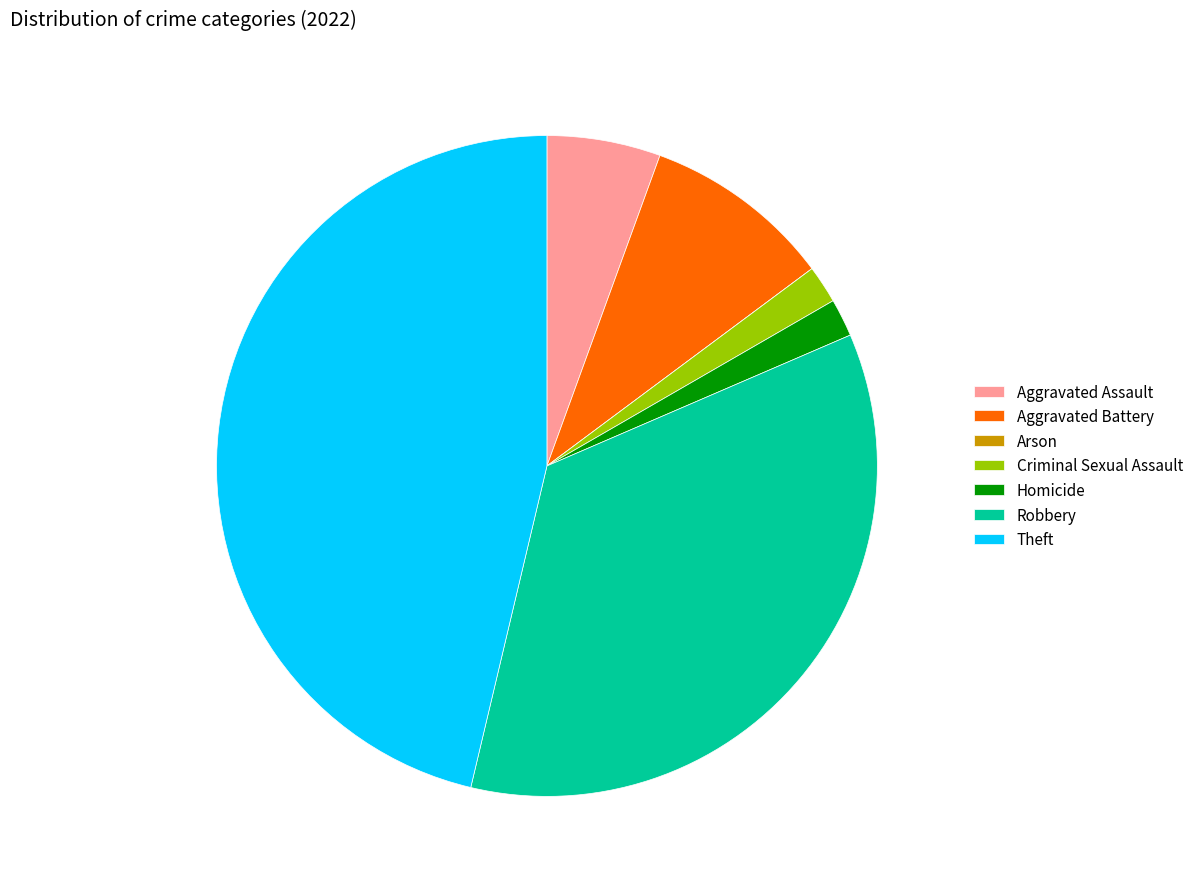

Do Robbery and Criminal Sexual Assault together represent more than half of the pie?

No